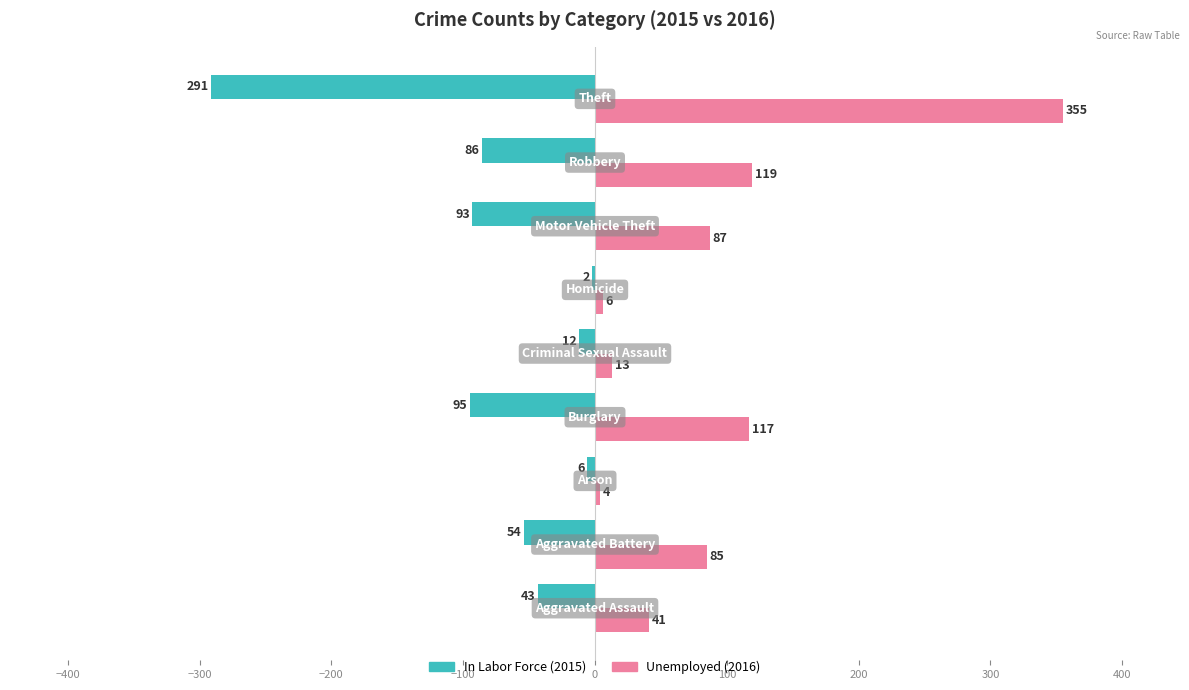

What is the greatest value displayed?

355